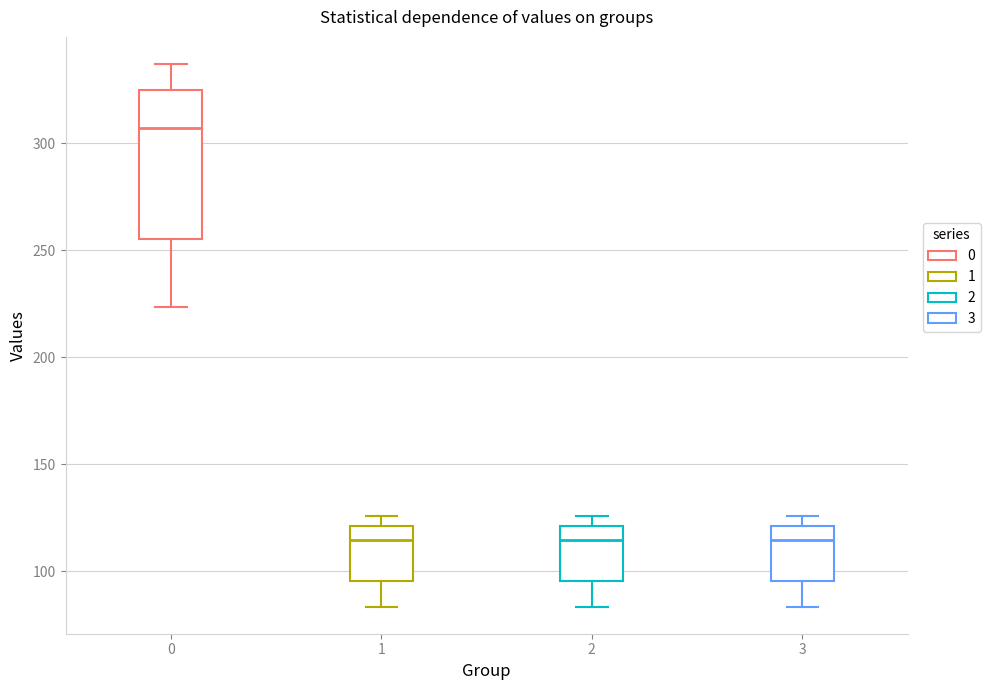

Reading left to right, transcribe this box plot: for each box, give where its median line is, the range the box spans, and where its two whiskers end, as read against the y-axis. The values are not printed on the chart, so give them approximately, as read against the axis.

0: median 305, box 255 to 325, whiskers 225 to 335
1: median 115, box 95 to 120, whiskers 85 to 125
2: median 115, box 95 to 120, whiskers 85 to 125
3: median 115, box 95 to 120, whiskers 85 to 125